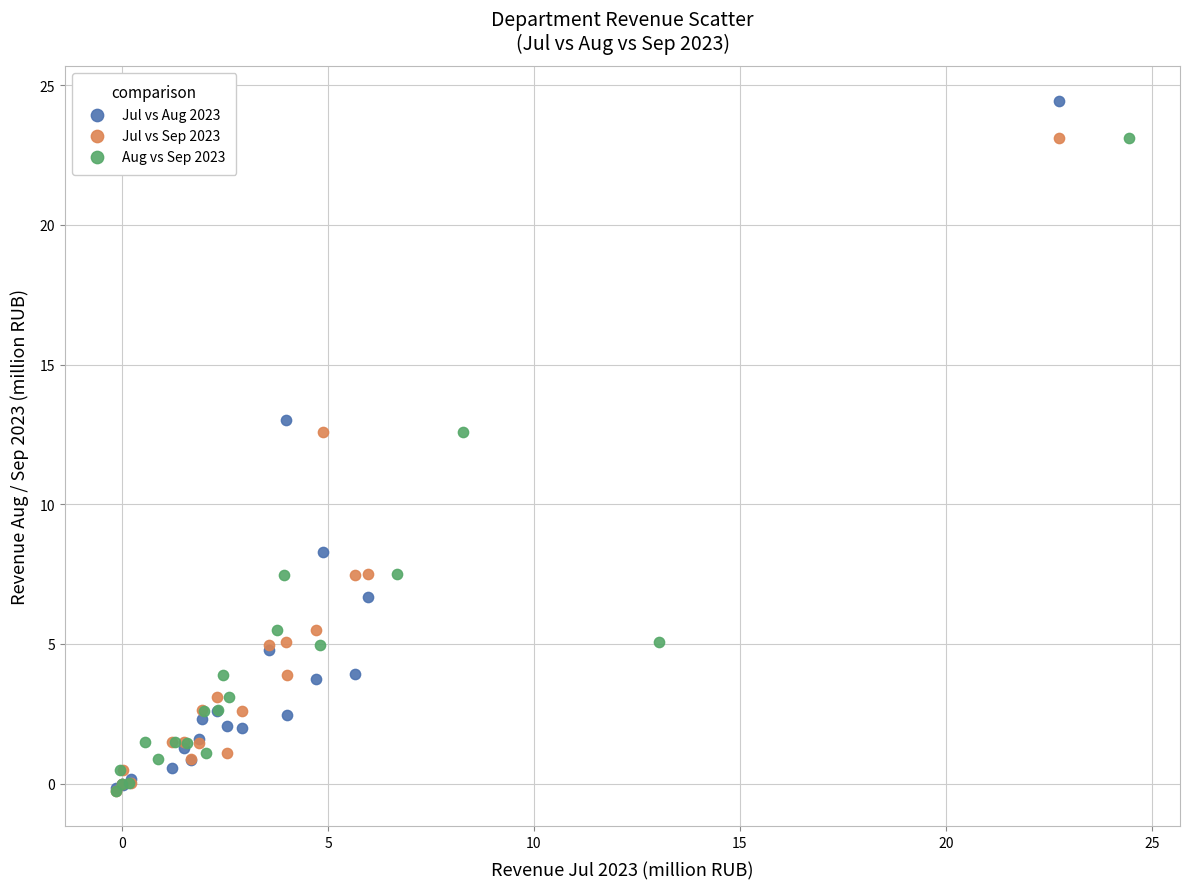

Which series contains the highest Y value?

Jul vs Aug 2023